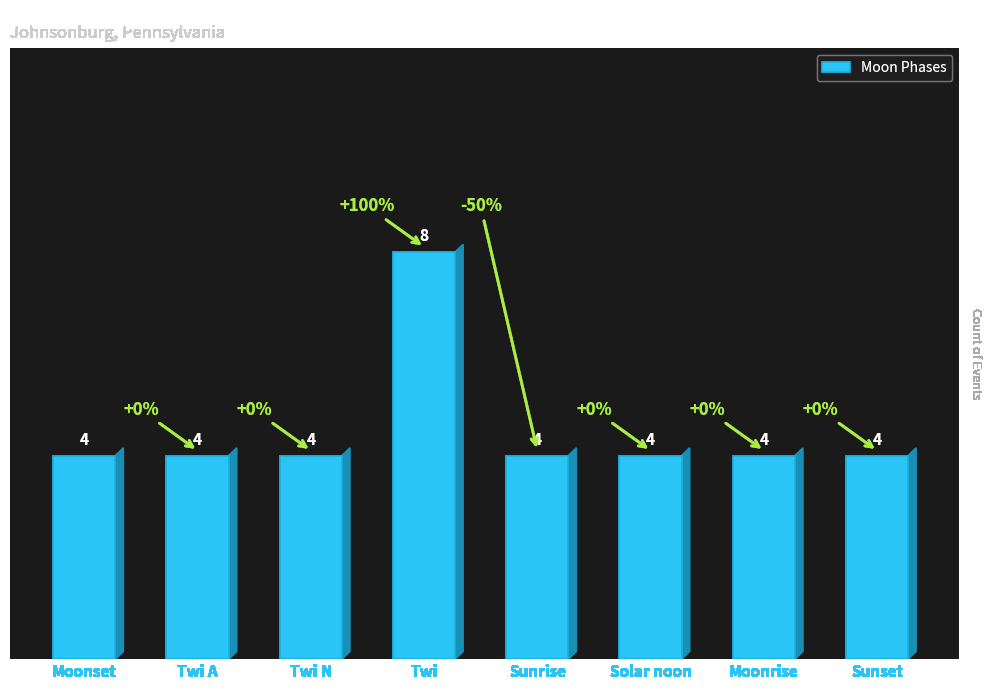

Does the chart contain stacked bars?

No